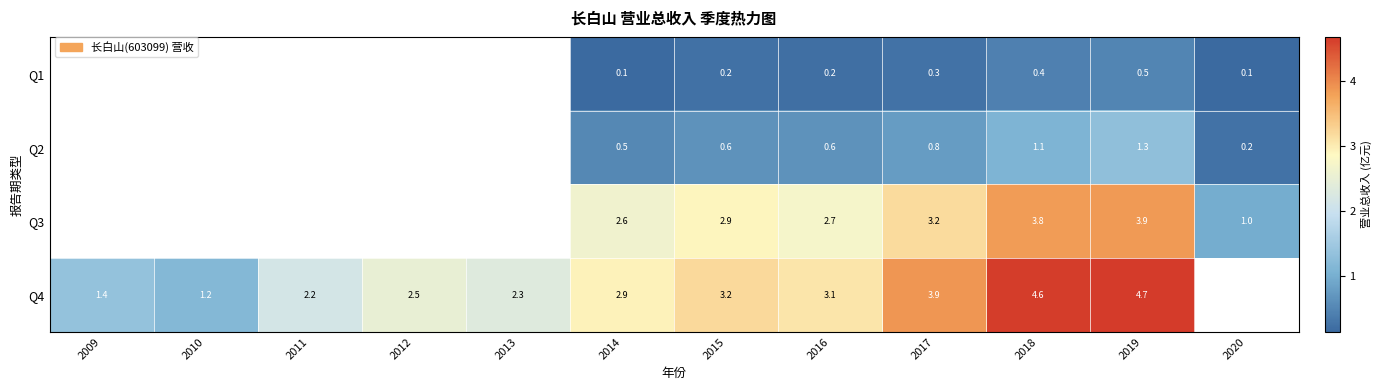

The value of Q2 at 2016 is 0.6. True or false?

True